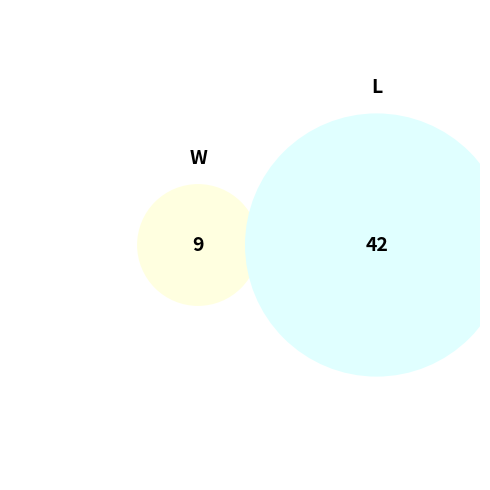

To the nearest percent, what is the average slice percentage?

50%